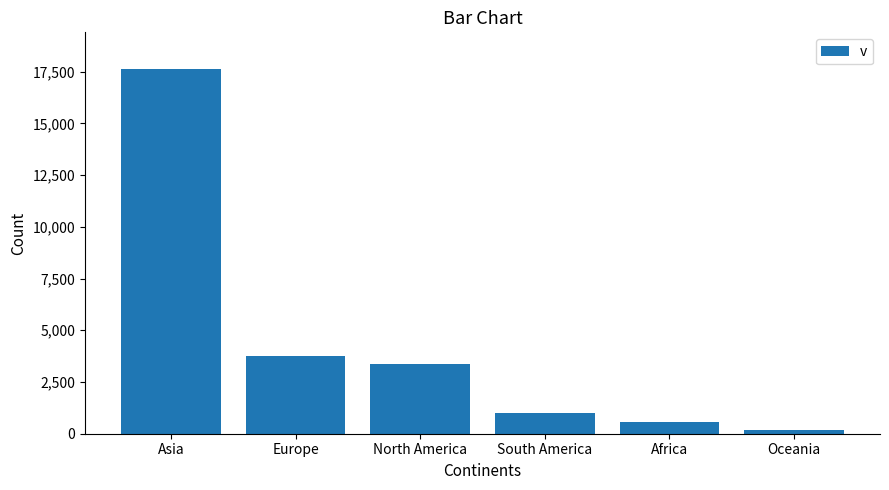

Reading left to right, what are all the values shown in this chart?

Asia=17640	Europe=3780	North America=3390	South America=980	Africa=590	Oceania=200